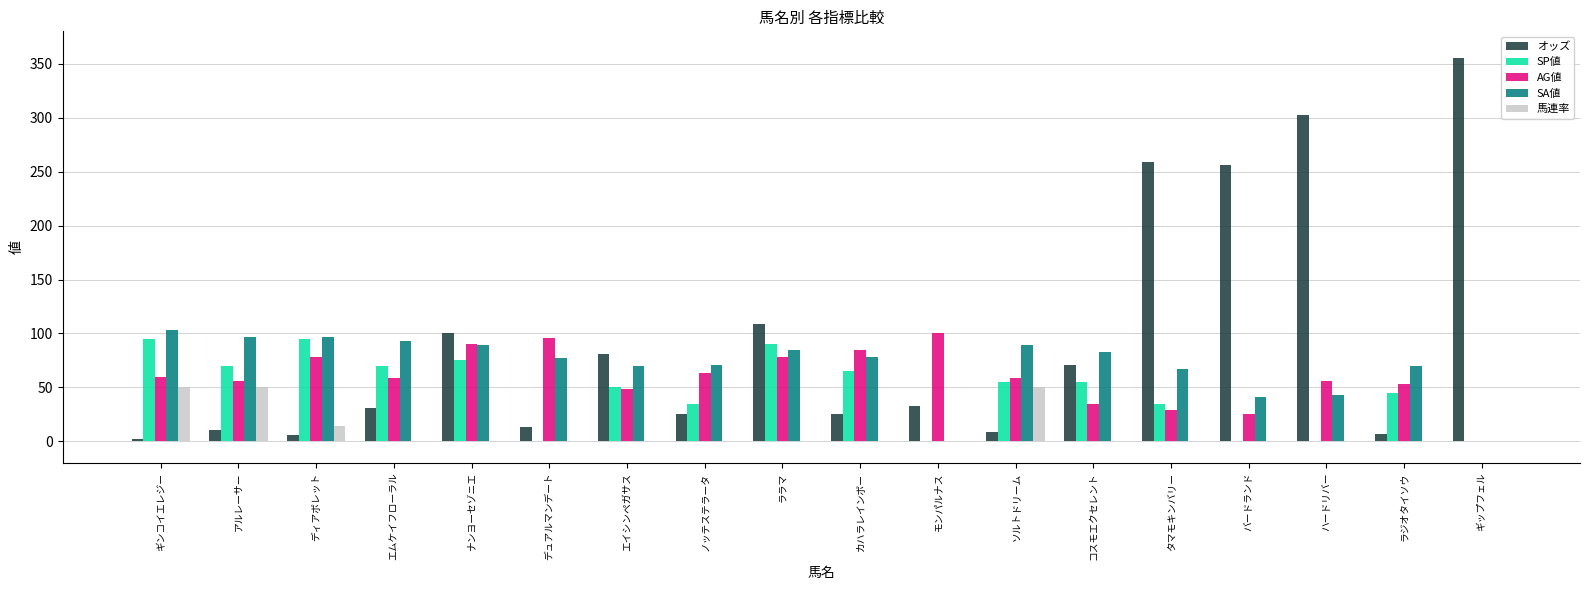

Which series changed the most between ハードリバー and ラジオタイソウ?

オッズ